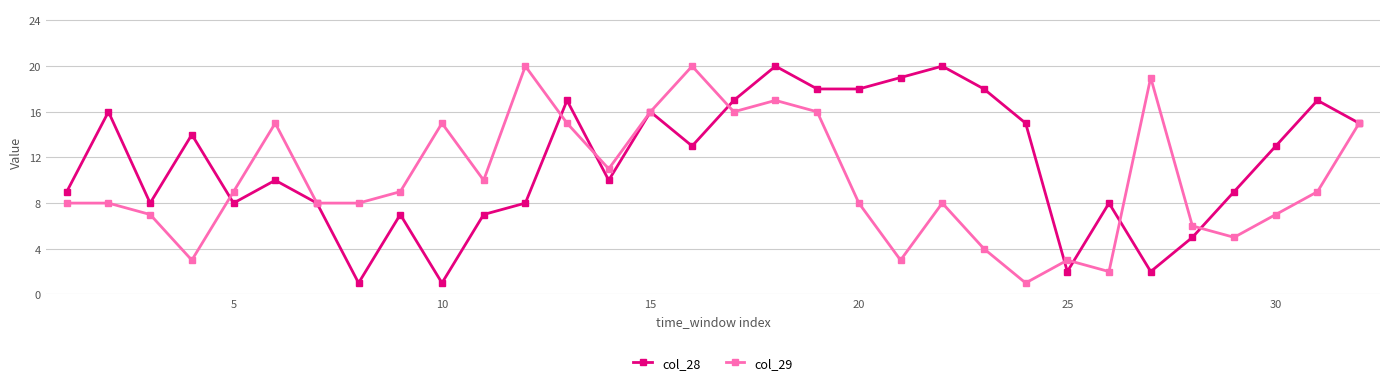

What is the value of the col_28 point at the 18th from the left?

20